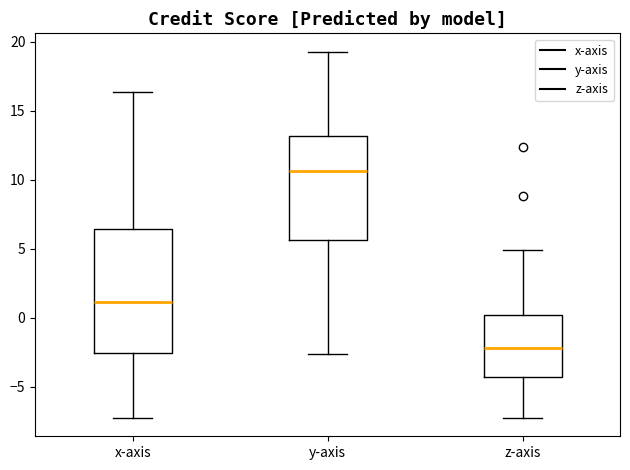

Which box is the tallest, from its lower edge to its upper edge?

x-axis